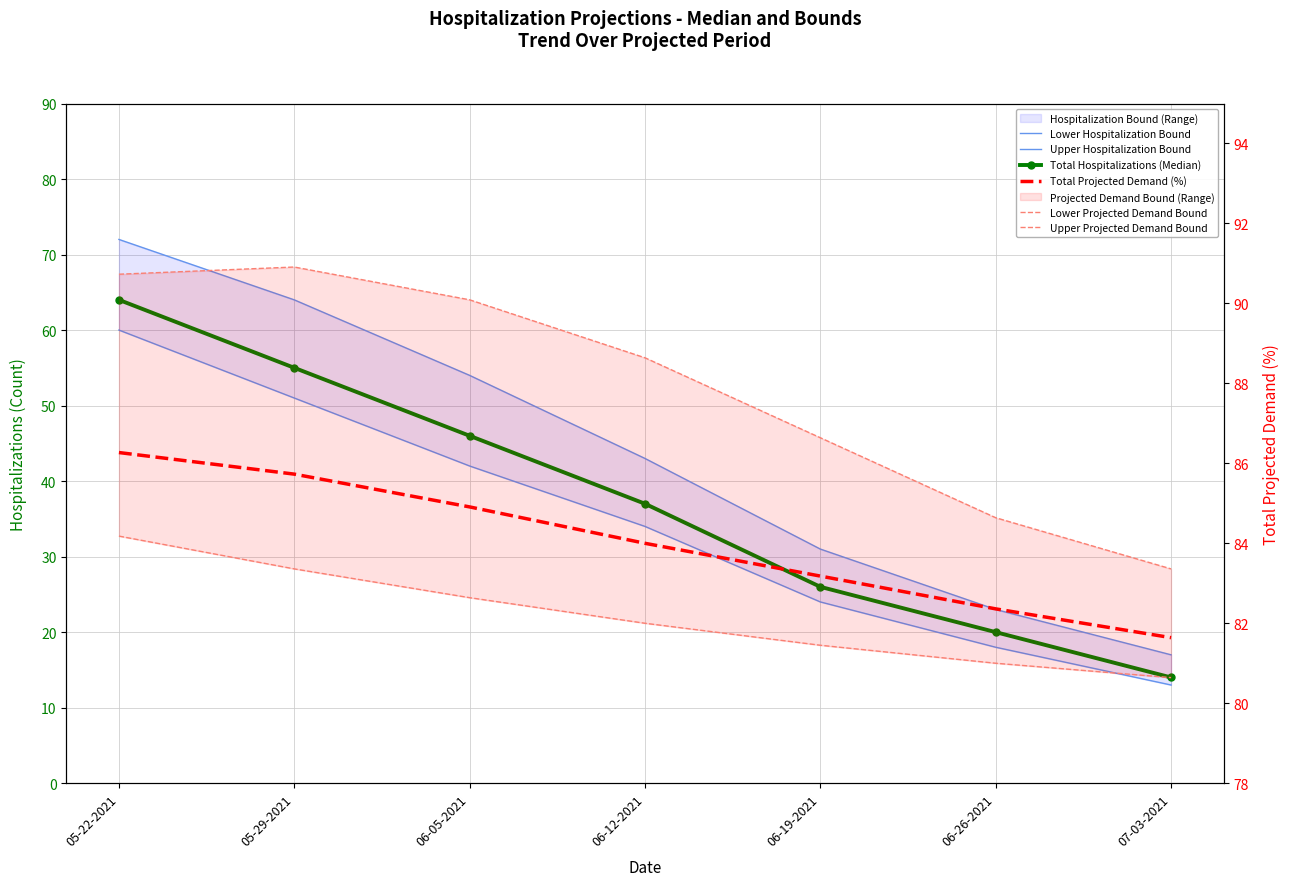

Where does the Upper Hospitalization Bound series first go above 43?

05-22-2021